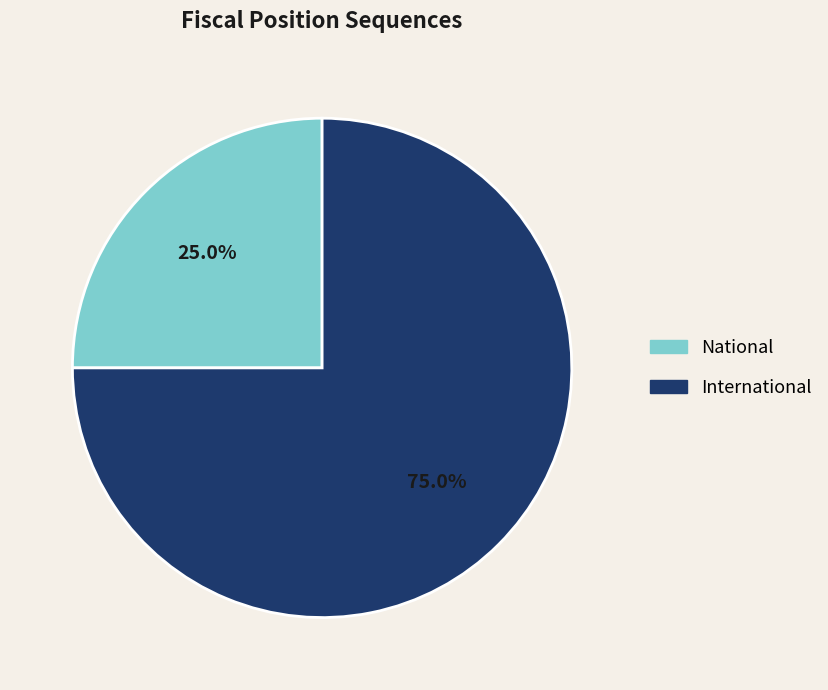

What is the majority slice?

International